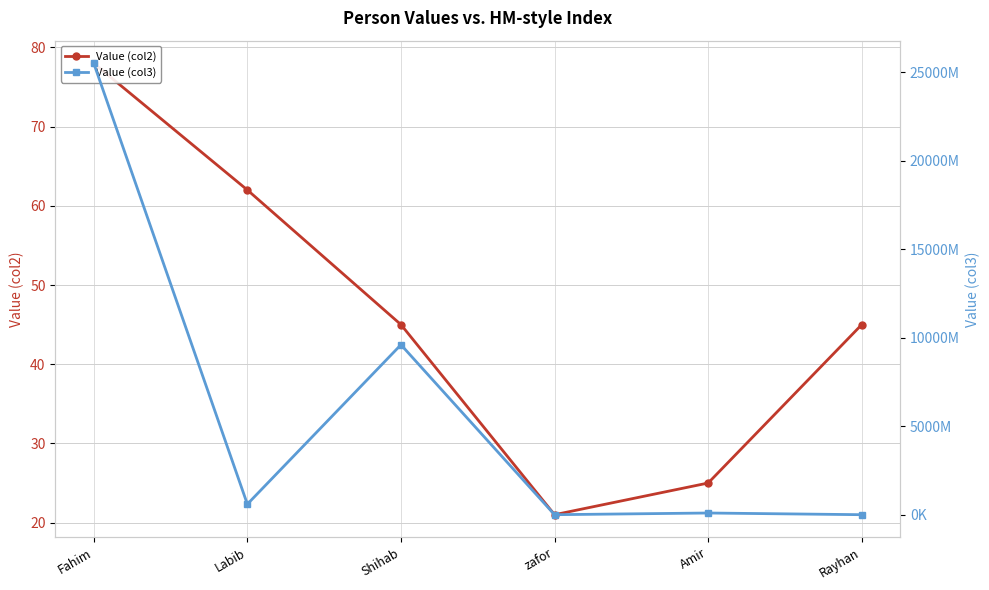

What is the sum of the Value (col2) values at Shihab and Amir?

70